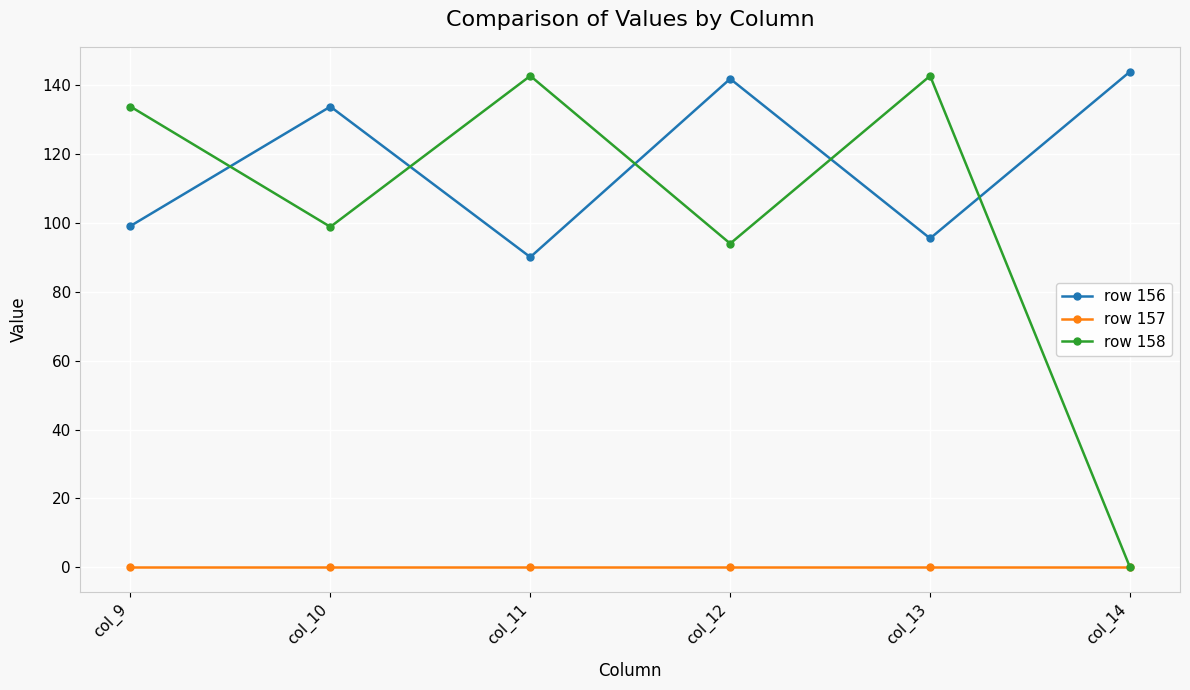

What is the sum of the row 156 values at col_10 and col_11?

223.7